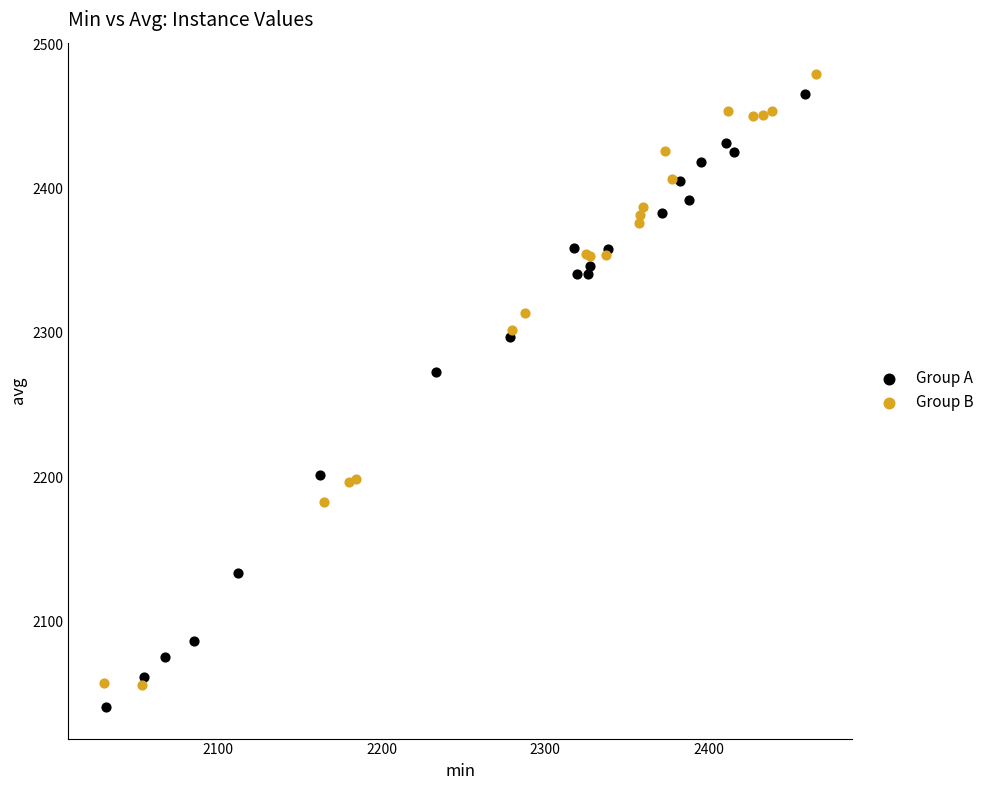

What are all the series names shown in the legend?

Group A, Group B